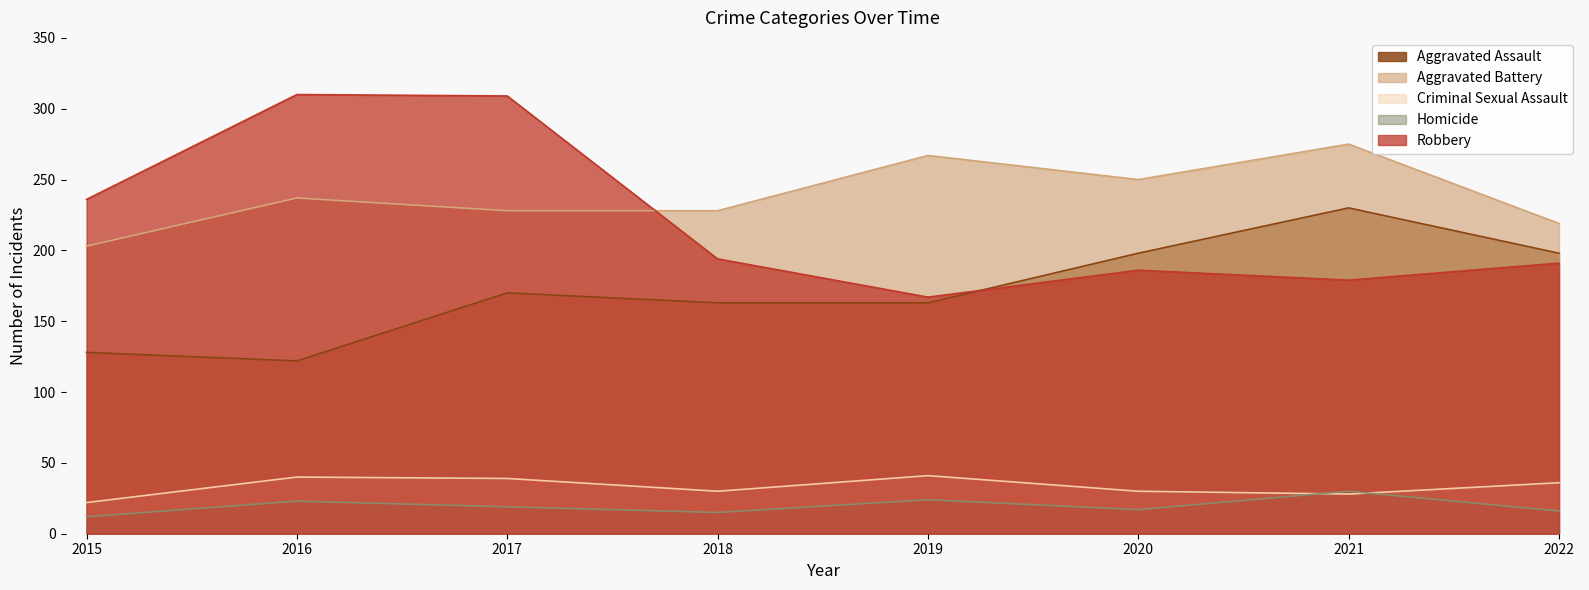

At which label is Criminal Sexual Assault closest to 31?

2018